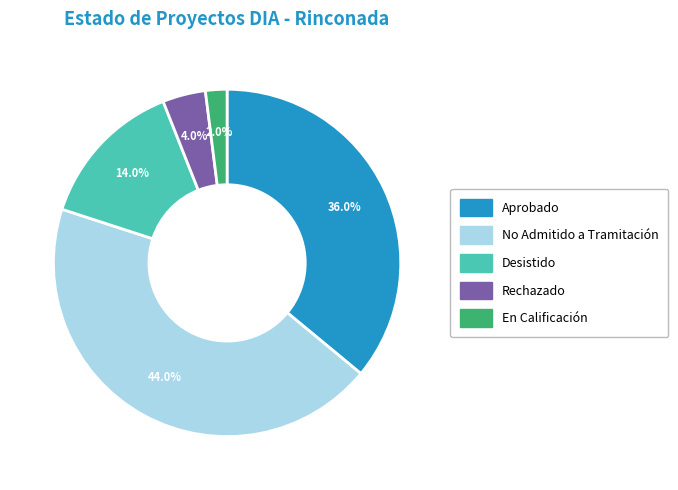

Which category has the biggest portion of the pie?

No Admitido a Tramitación